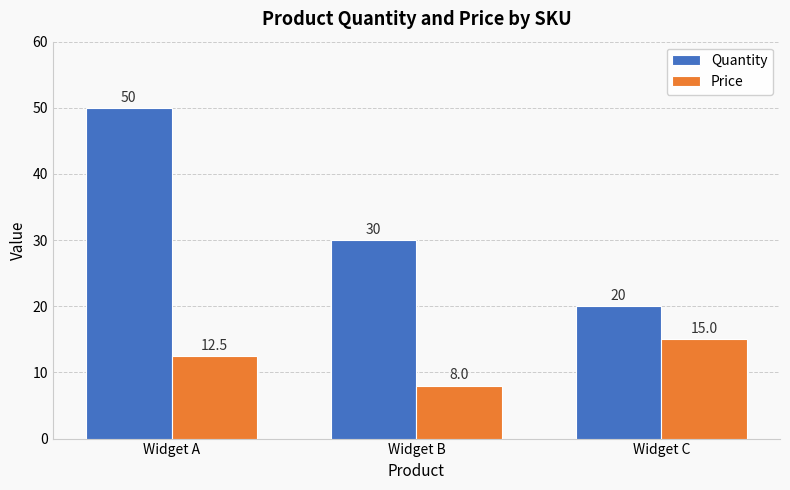

At which category is the sum across all series the highest?

Widget A